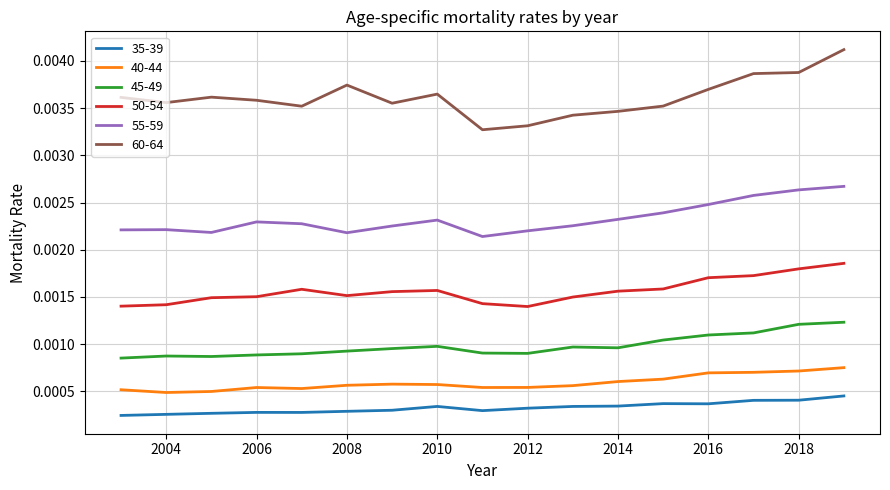

Which series has the largest range (max minus min)?

60-64